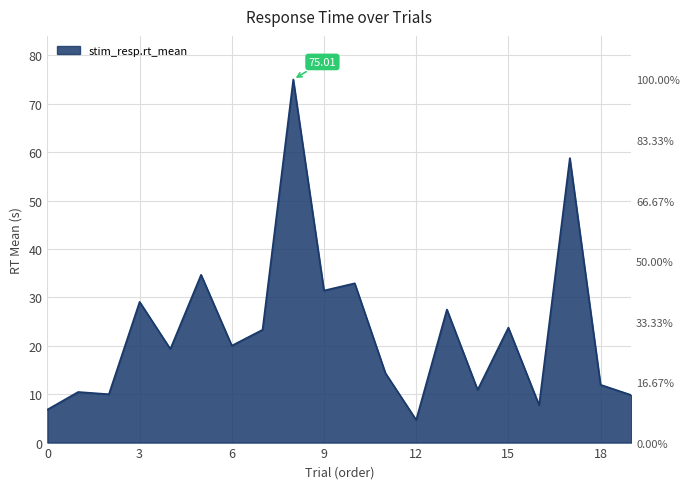

The value at 16 is 2.5. True or false?

False